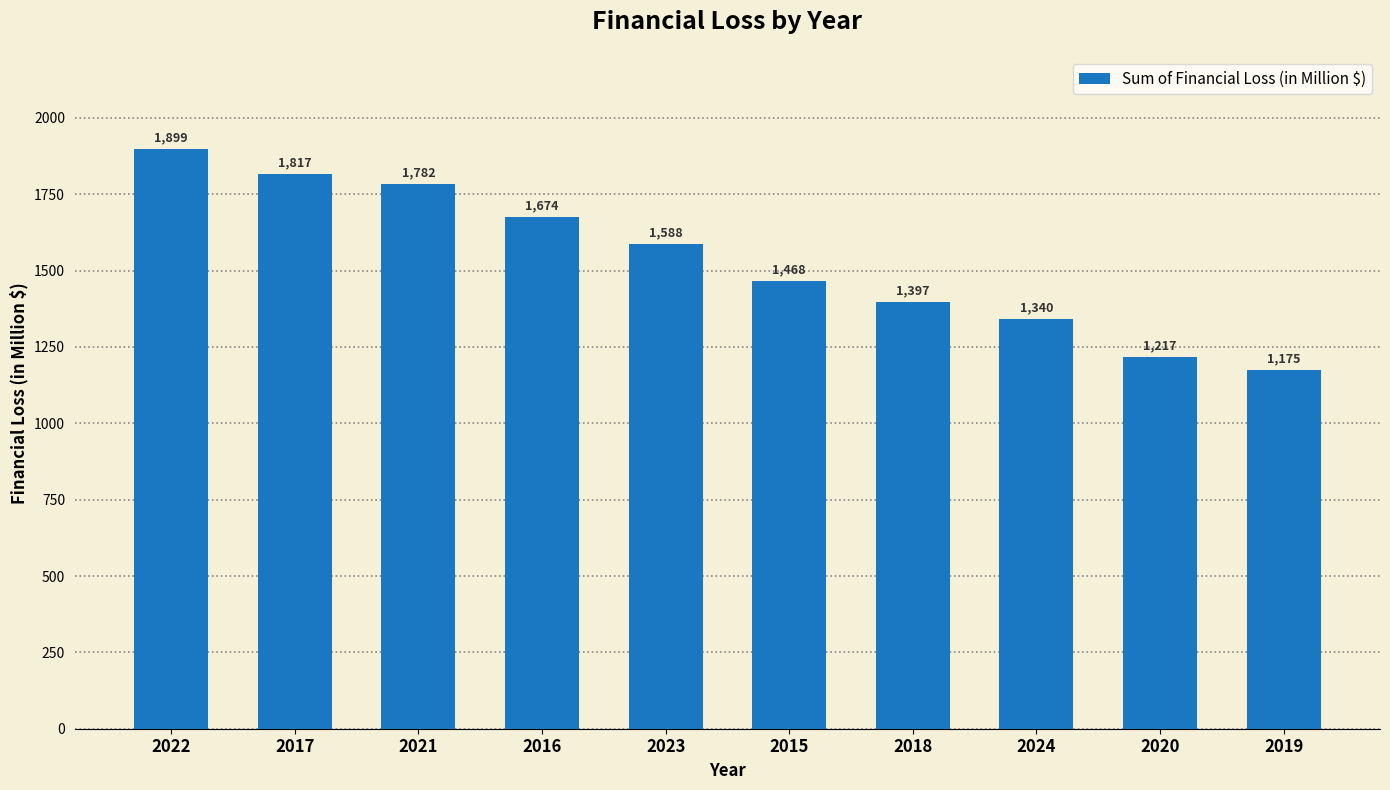

Which has a higher value, 2017 or 2019?

2017